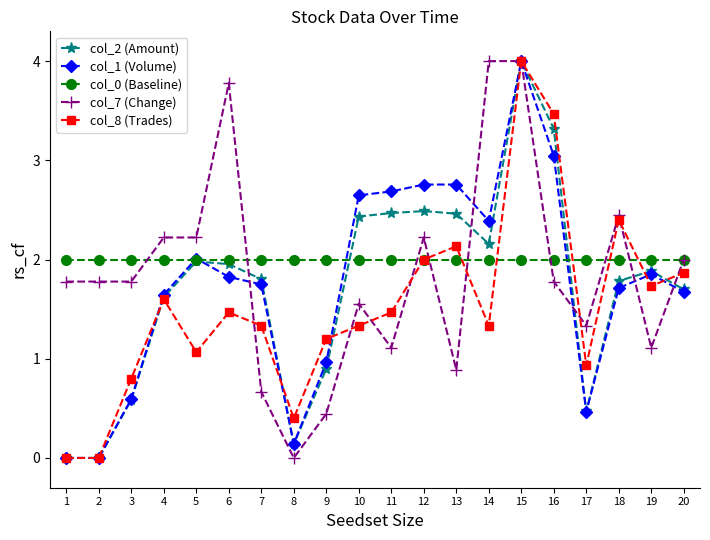

Where is col_7 (Change) nearest to the value 2?

20